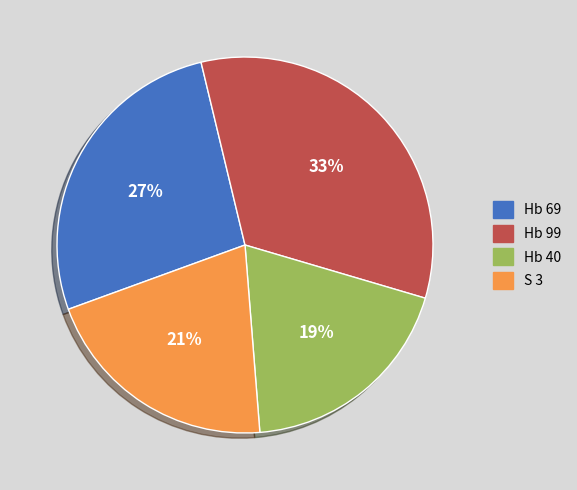

Do Hb 40 and Hb 99 together represent more than half of the pie?

Yes